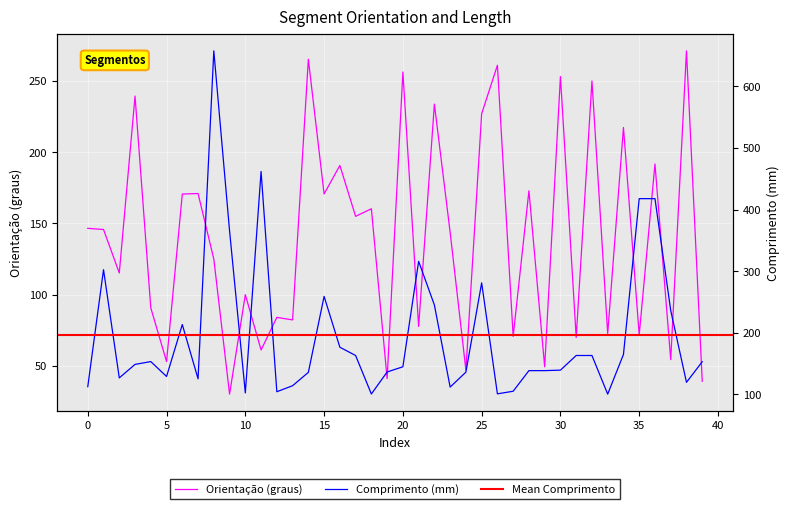

At which category is the sum across all series the highest?

8